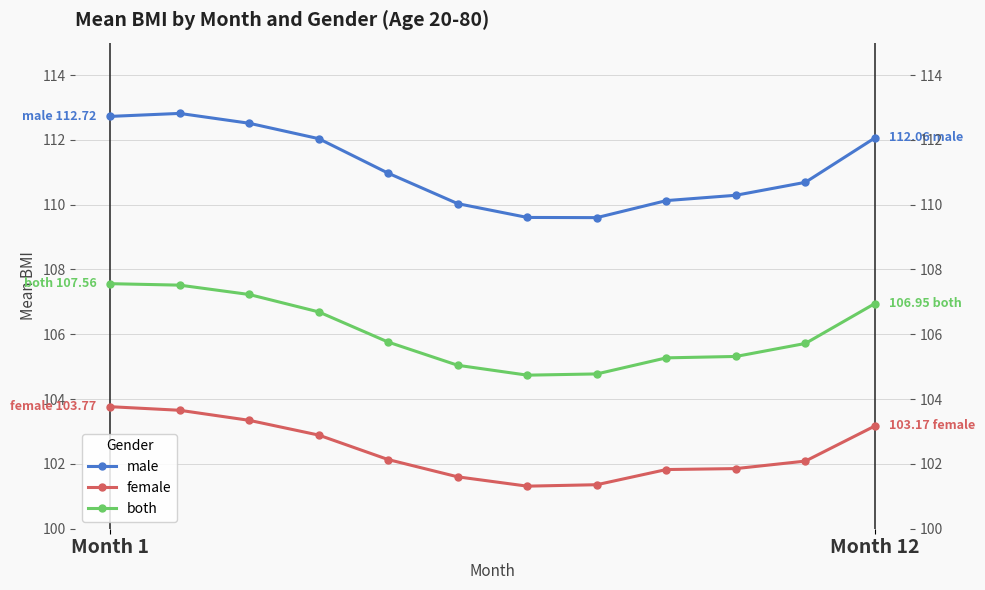

What is the maximum value shown in the chart?

112.8